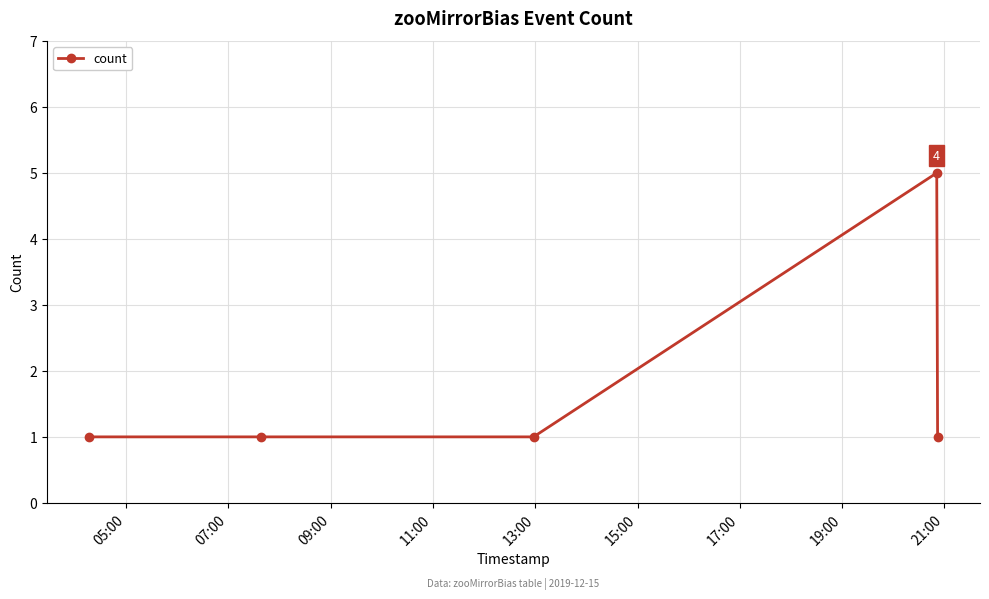

True or false: the data has more than 2 interior local peaks.

False